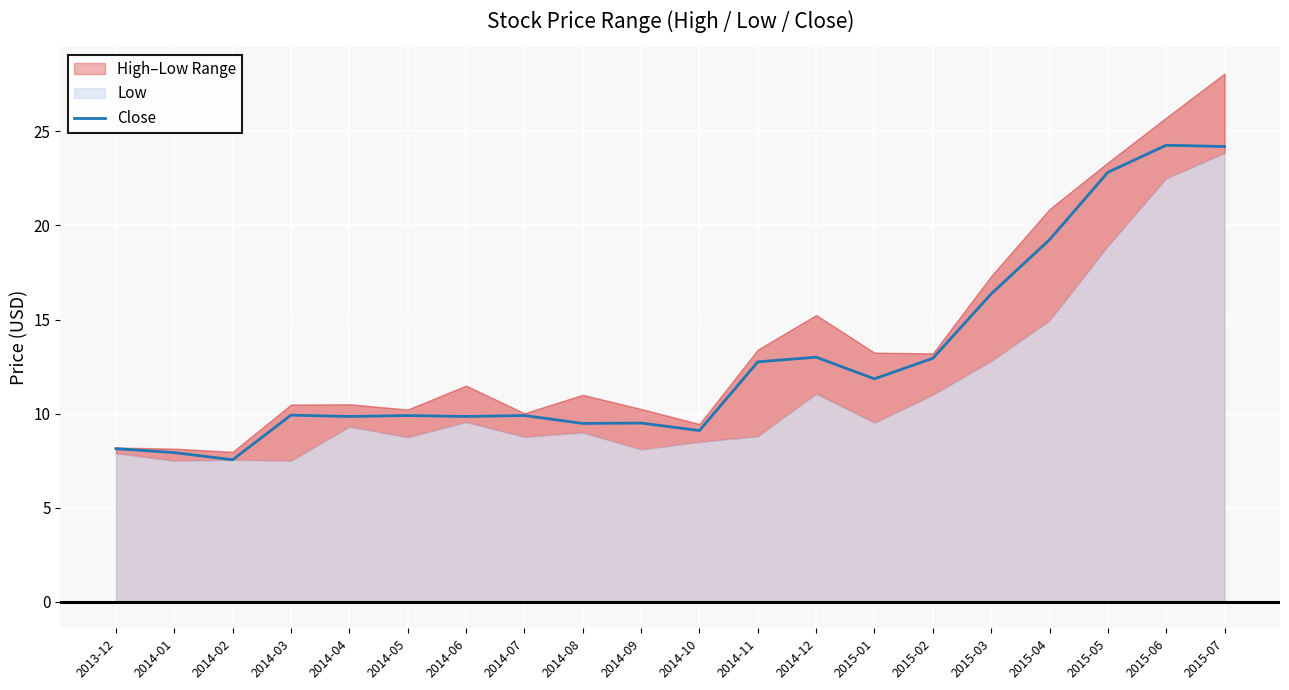

What position from the left is 2015-02?

15